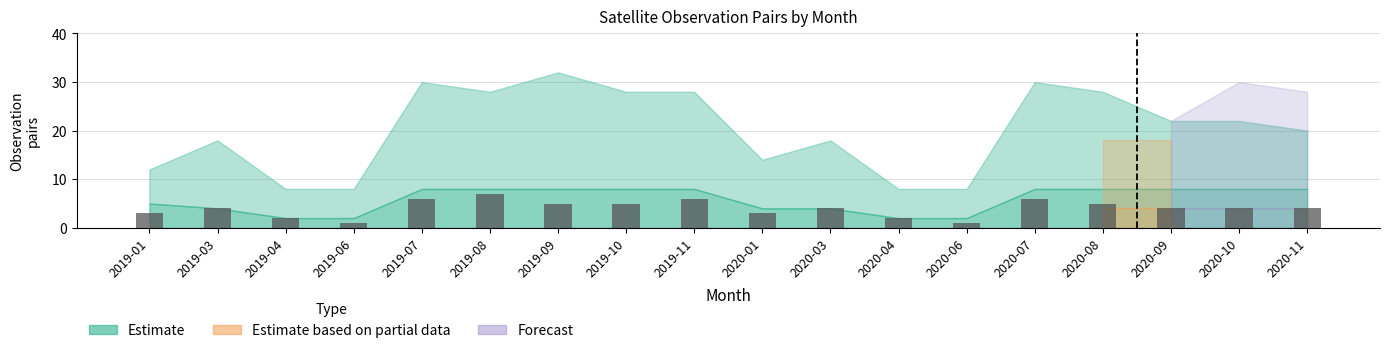

Approximately how many times larger is the value at 2020-11 compared to 2019-11?

0.7